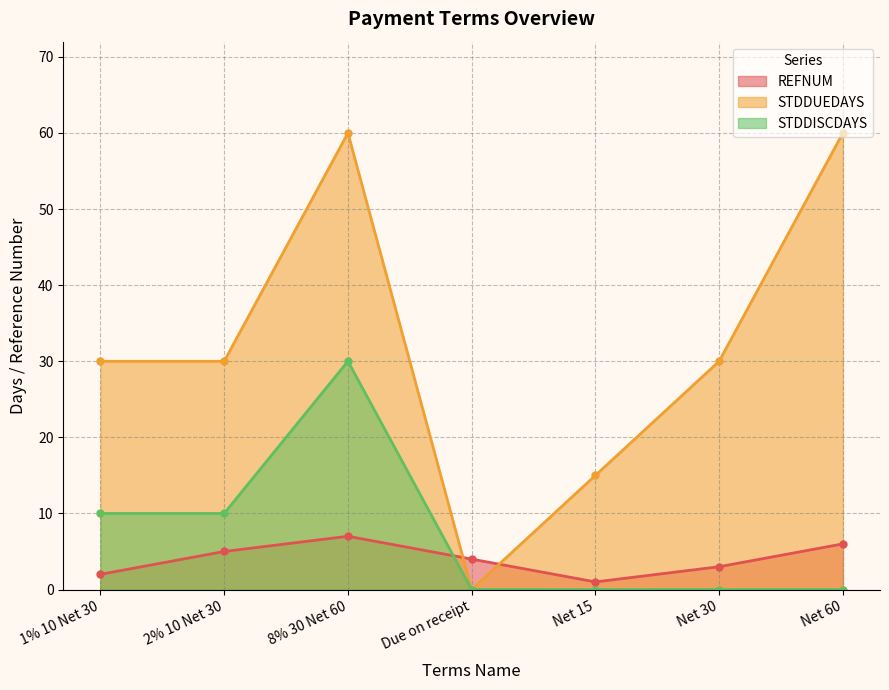

How many lines are shown in the chart?

3